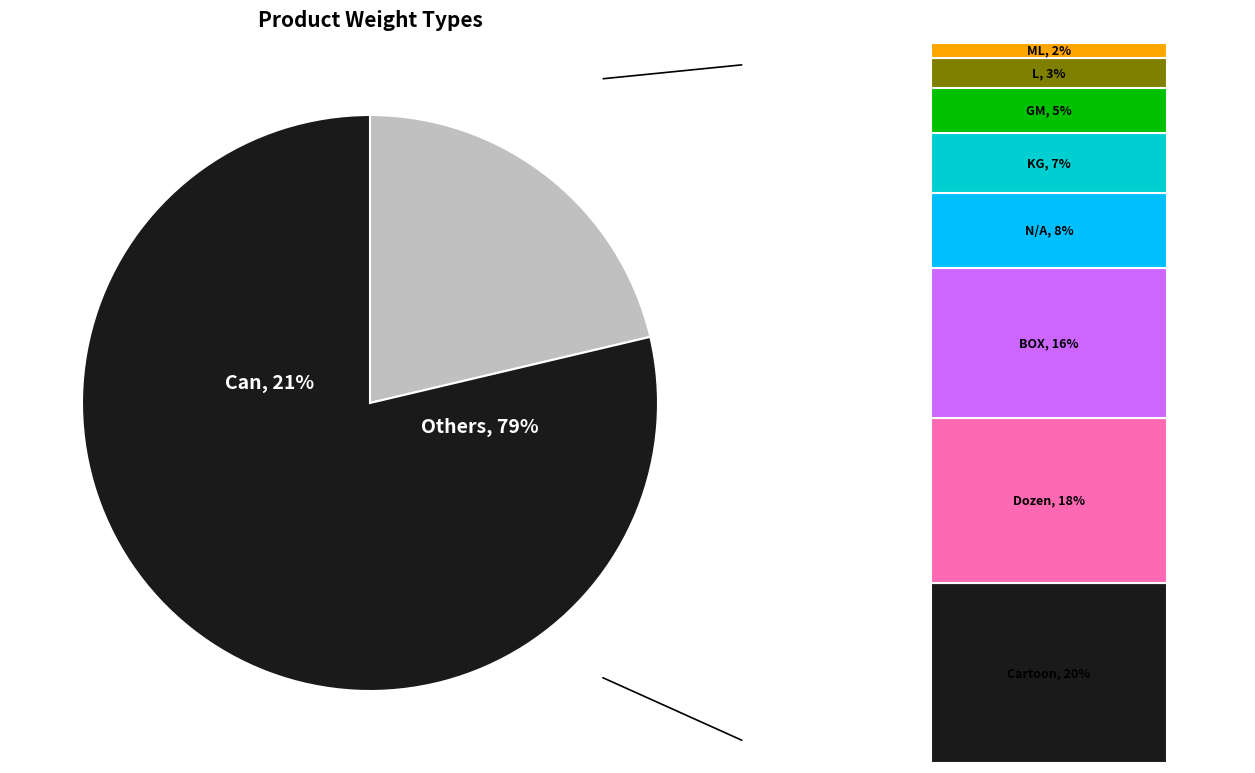

Does KG account for over 50% of the chart?

No